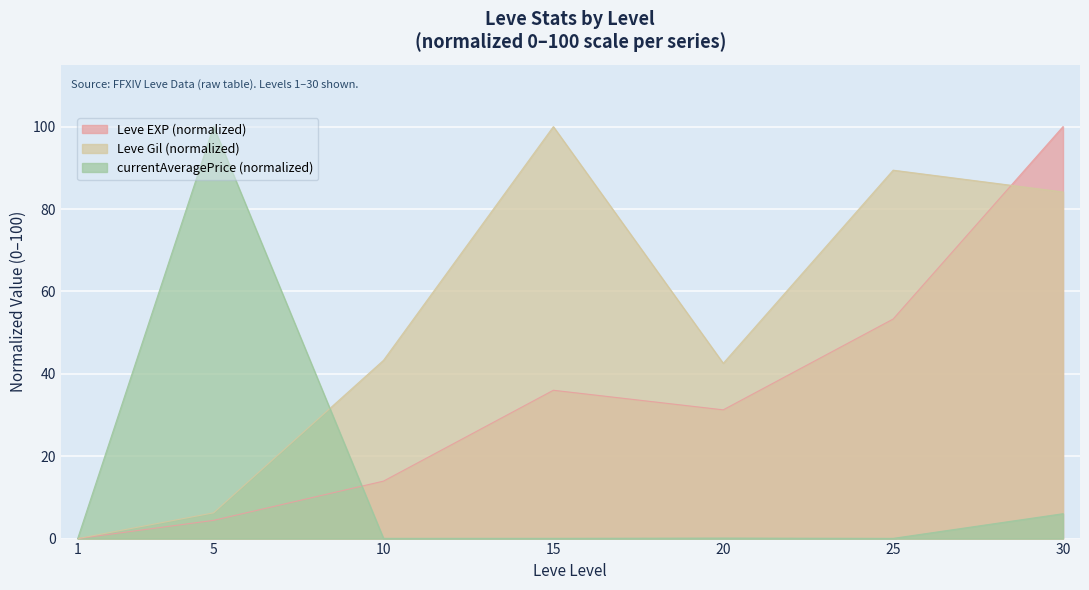

Reading right to left, transcribe all the data shown in this chart.

Leve EXP: 100.0	53.3	31.3	36.0	13.9	4.4	0.0
Leve Gil: 84.1	89.4	42.5	100.0	43.3	6.2	0.0
currentAveragePrice: 6.0	0.1	0.1	0.1	0.1	100.0	0.0